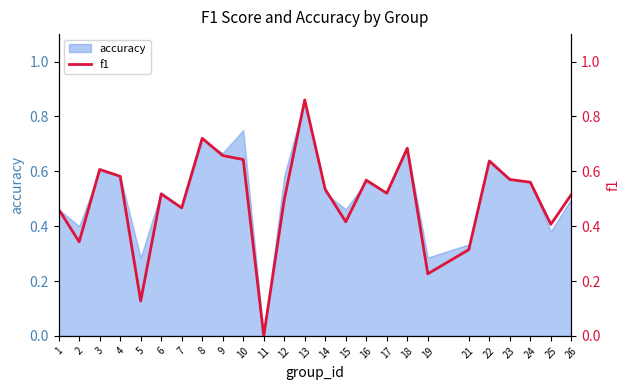

Count the values in the range 0 to 1.

25